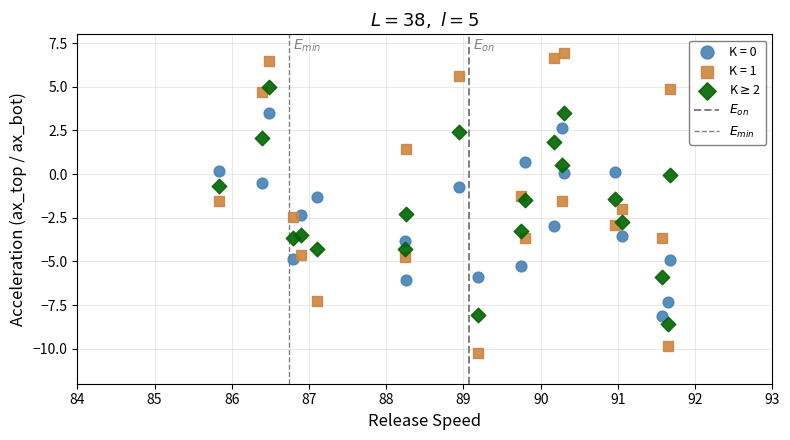

Which series has the widest spread of Y values?

K = 1